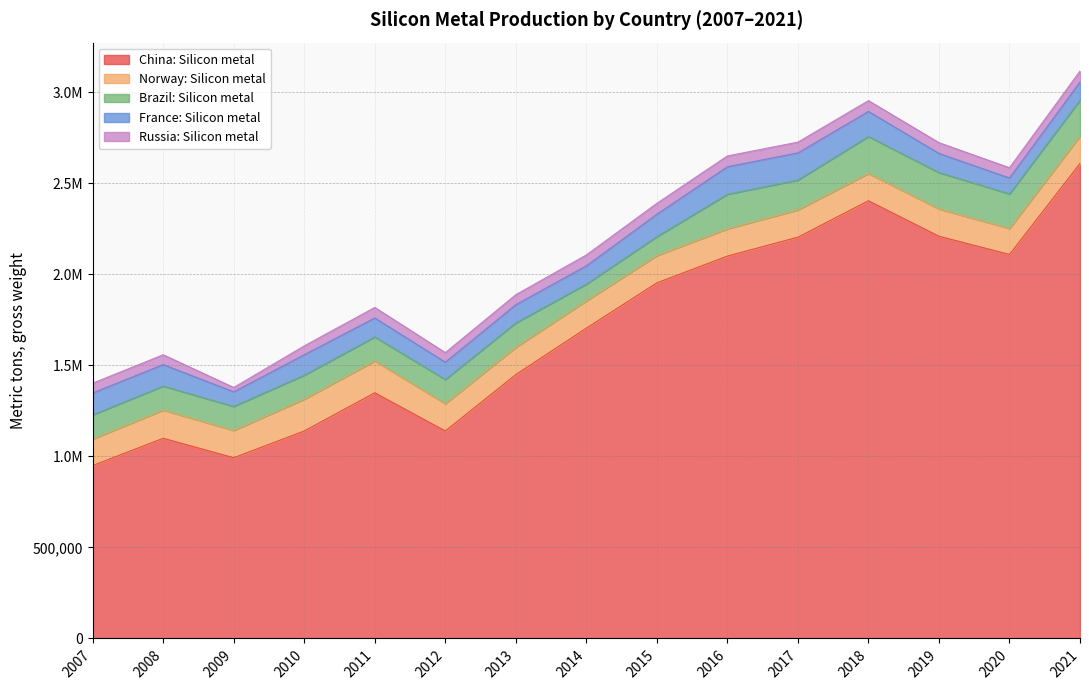

What are all the series names shown in the legend?

China: Silicon metal, Norway: Silicon metal, Brazil: Silicon metal, France: Silicon metal, Russia: Silicon metal